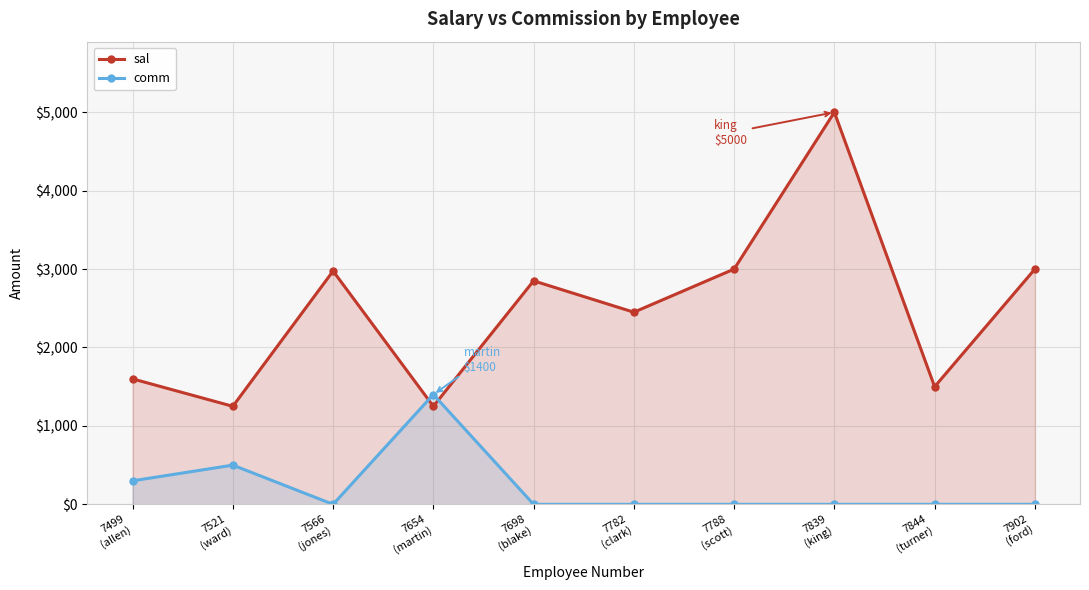

Is it true that comm equals 307 at 7521
(ward)?

False